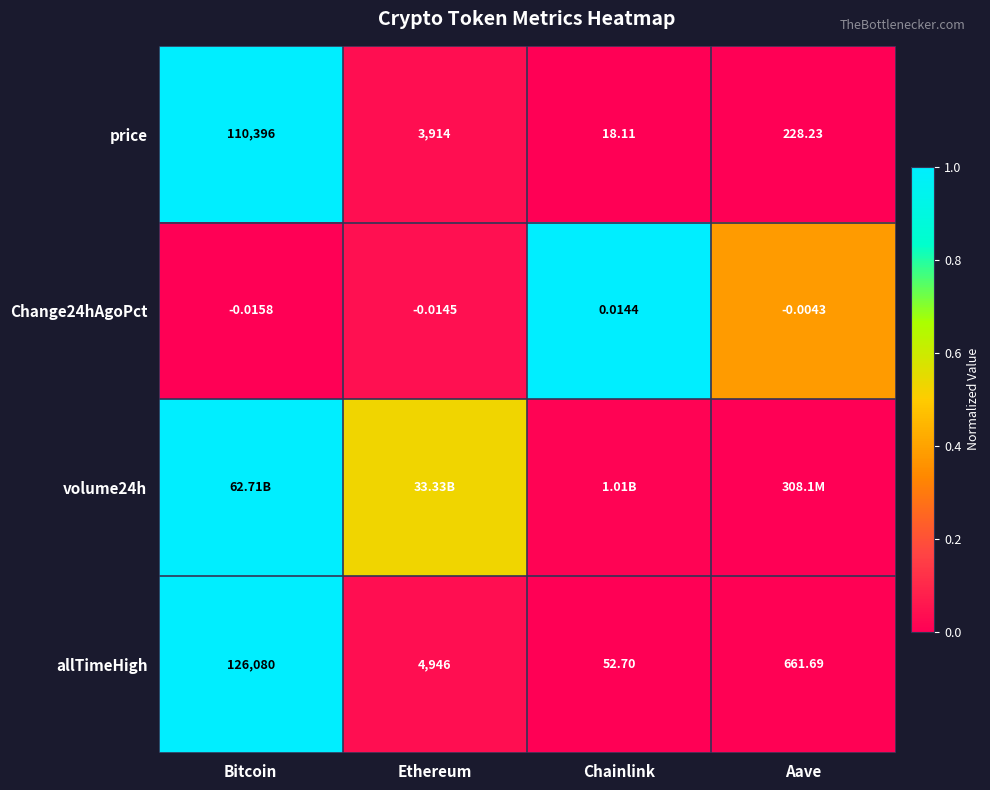

List the labels in order of allTimeHigh value, smallest first.

Chainlink, Aave, Ethereum, Bitcoin